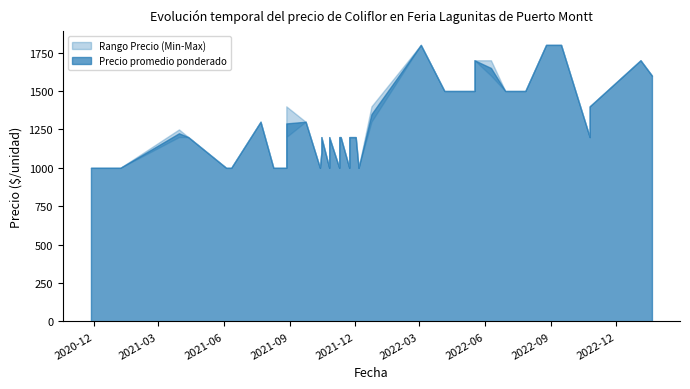

How many data points in Precio máximo are above 1200?

19